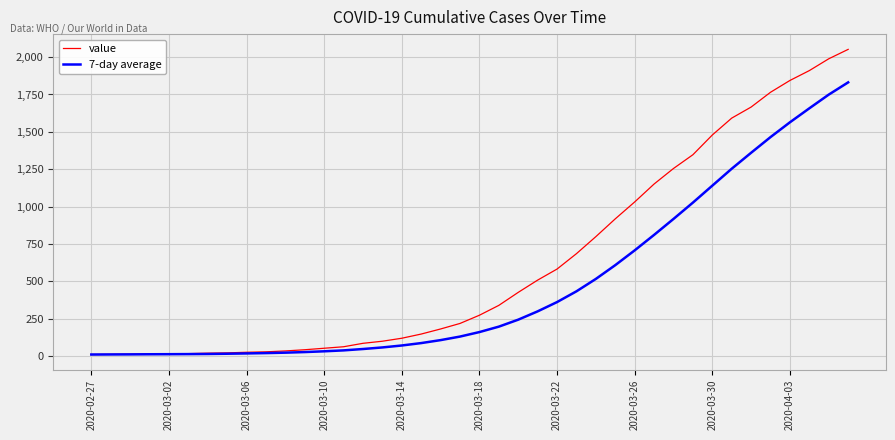

Which series has the largest total across all categories?

value